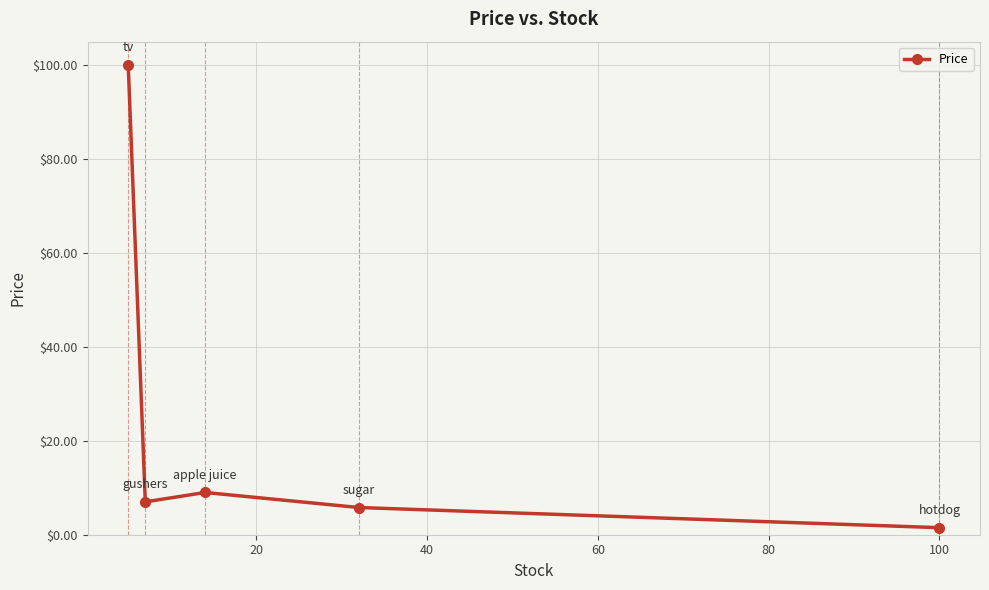

What is the greatest value displayed?

100.0